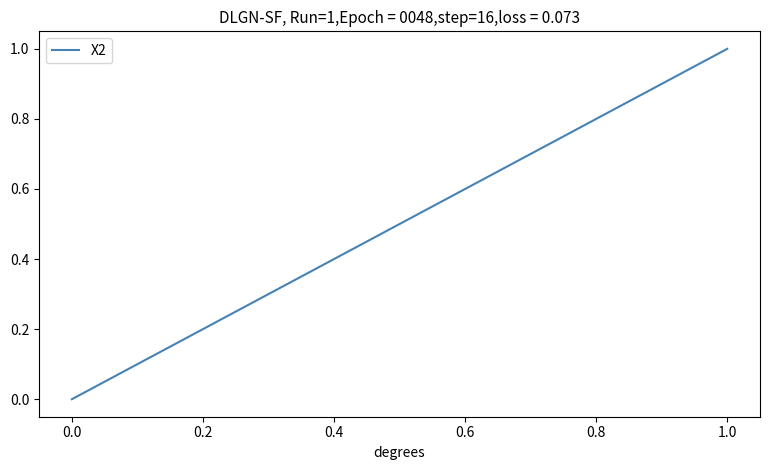

Reading left to right, what are all the values shown in this chart?

0	1